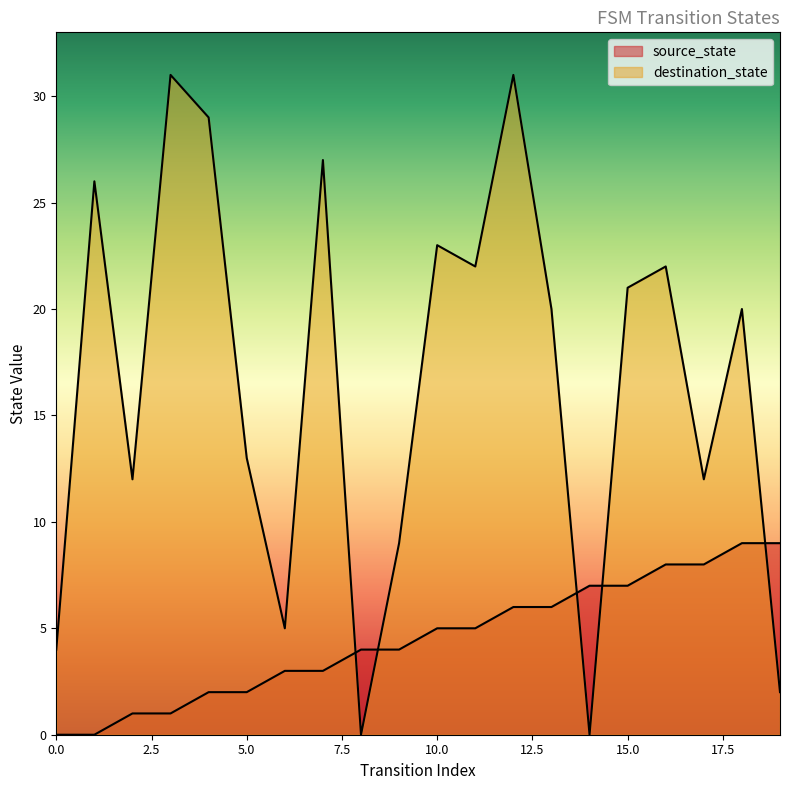

At which label does destination_state first exceed 20?

1